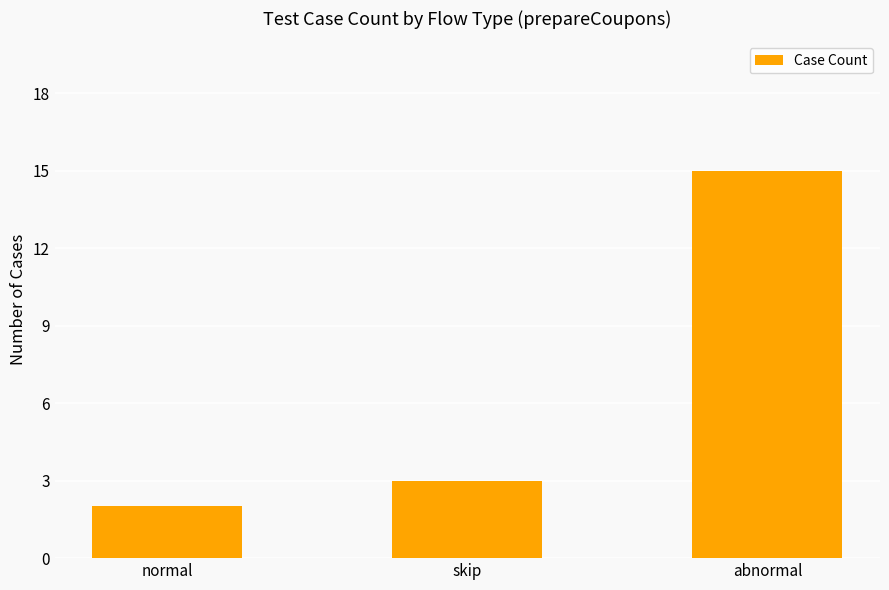

Rank the categories by value from lowest to highest.

normal, skip, abnormal